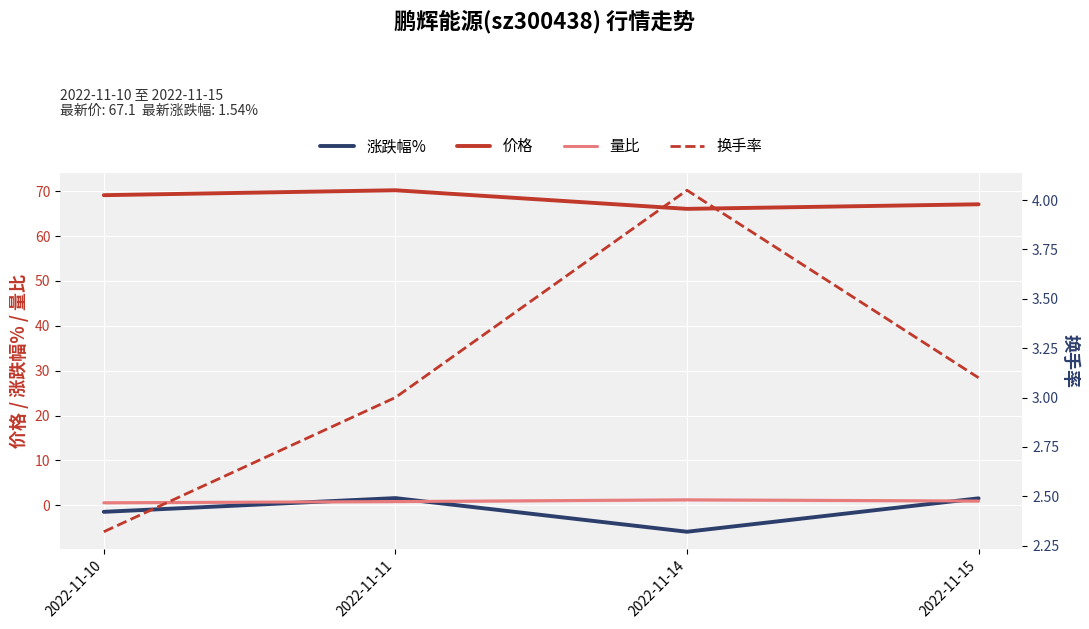

Reading left to right, transcribe all the data shown in this chart.

价格: 69.1	70.2	66.1	67.1
涨跌幅%: -1.5	1.6	-5.9	1.5
量比: 0.6	0.8	1.2	0.9
换手率: 2.3	3.0	4.0	3.1